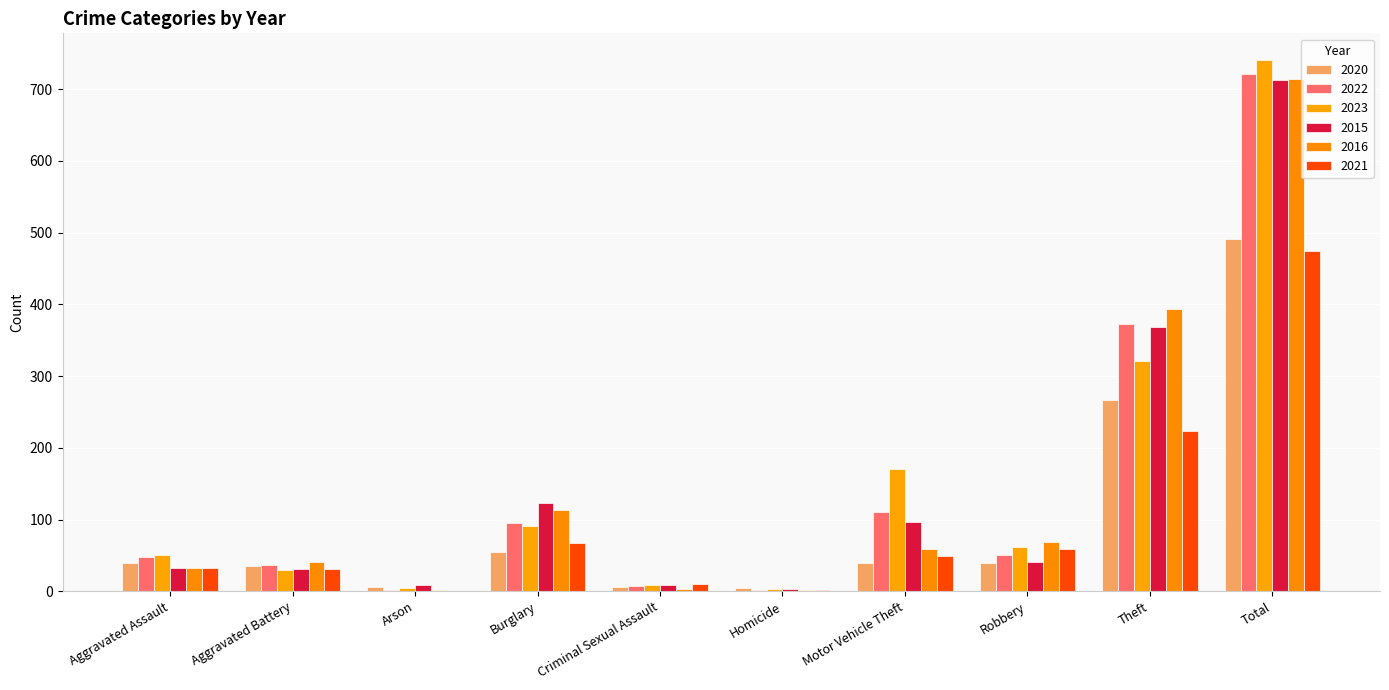

How many data points does each series have?

10